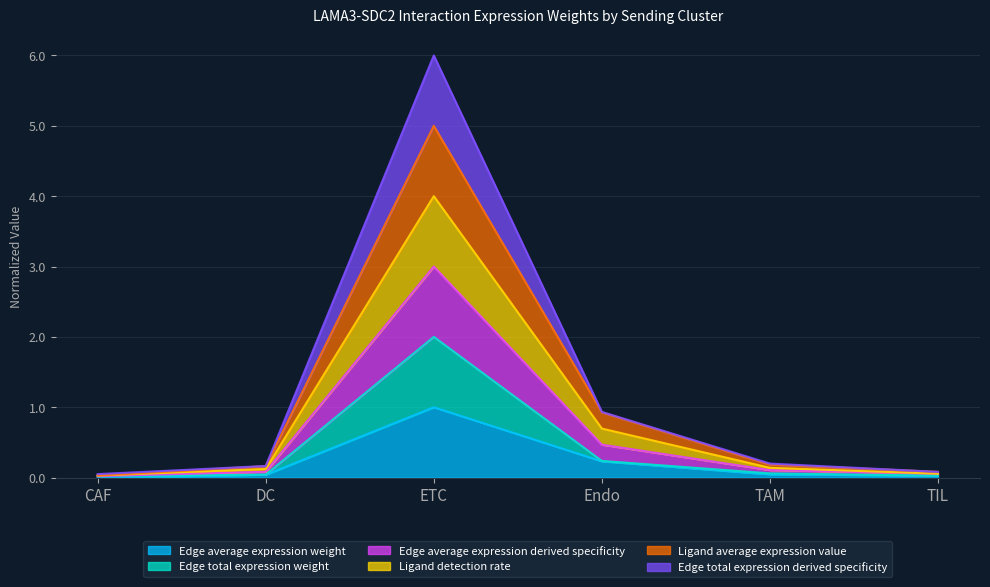

At ETC, list the series in order from smallest to largest.

Edge average expression weight, Edge total expression weight, Ligand average expression value, Ligand detection rate, Edge average expression derived specificity, Edge total expression derived specificity